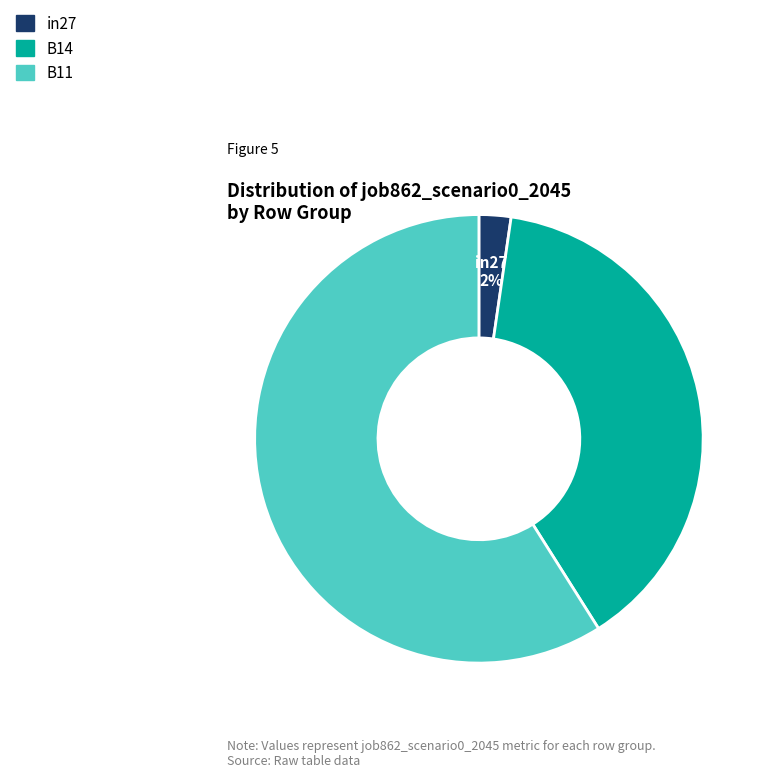

Which category has the smallest portion of the pie?

in27